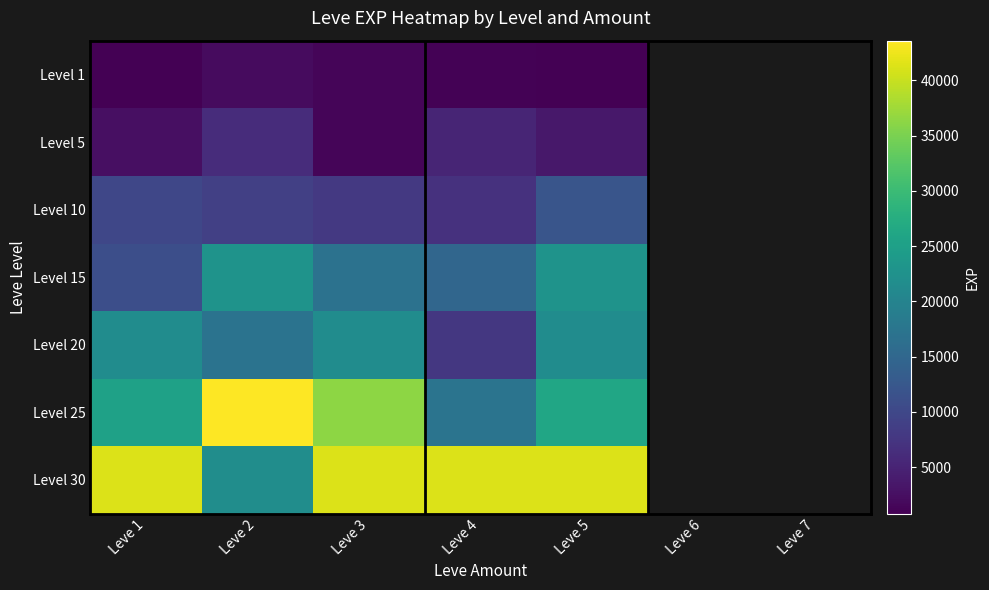

What is the difference between the Level 15 values at Leve 2 and Leve 1?

11750.0